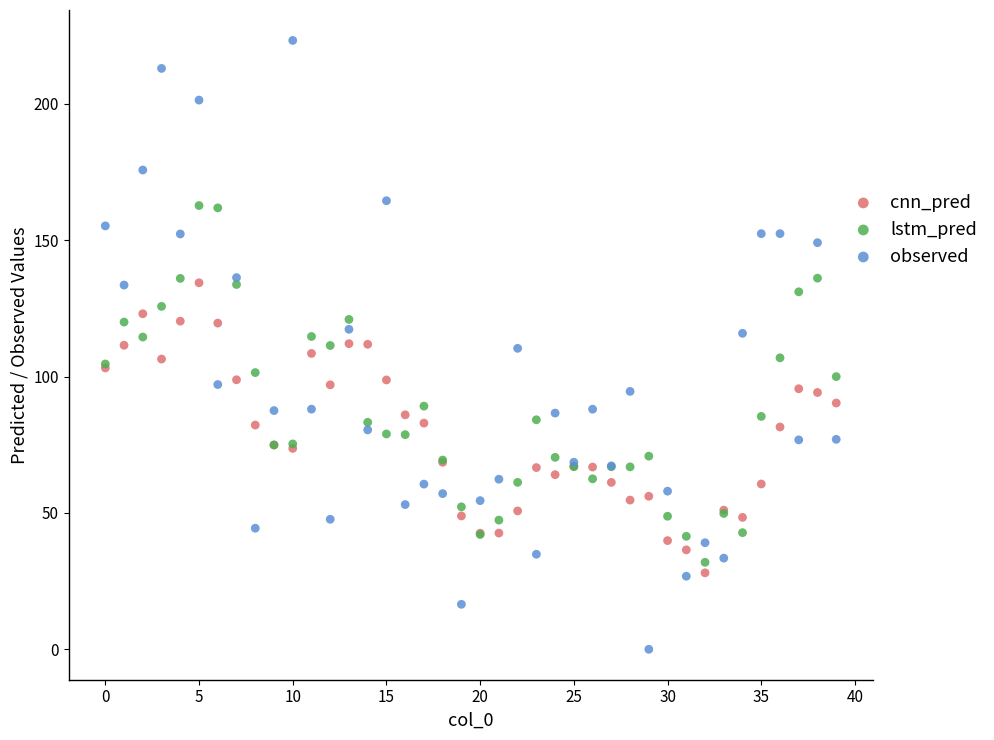

Which series has the largest Y range (max minus min)?

observed